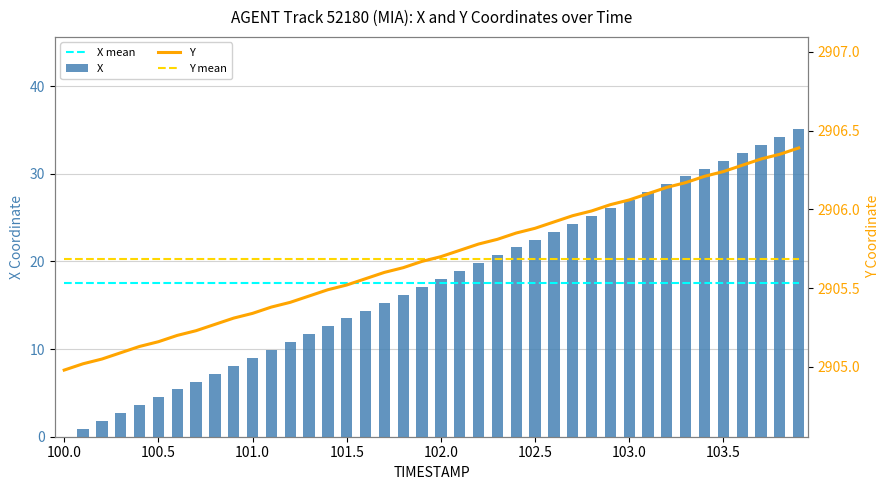

True or false: X has a value of 1.4 at 100.5.

False